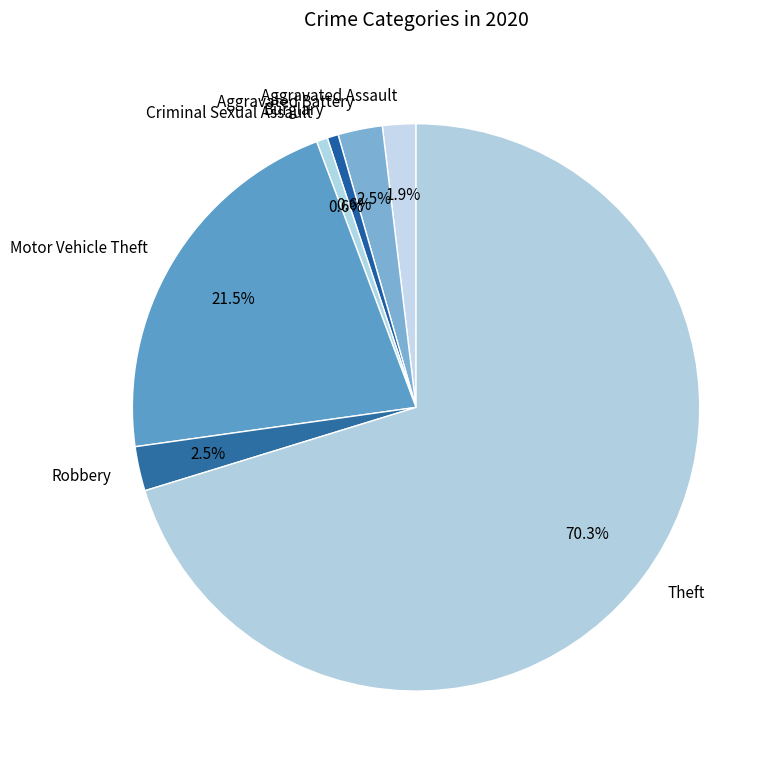

How many slices are in this pie chart?

7